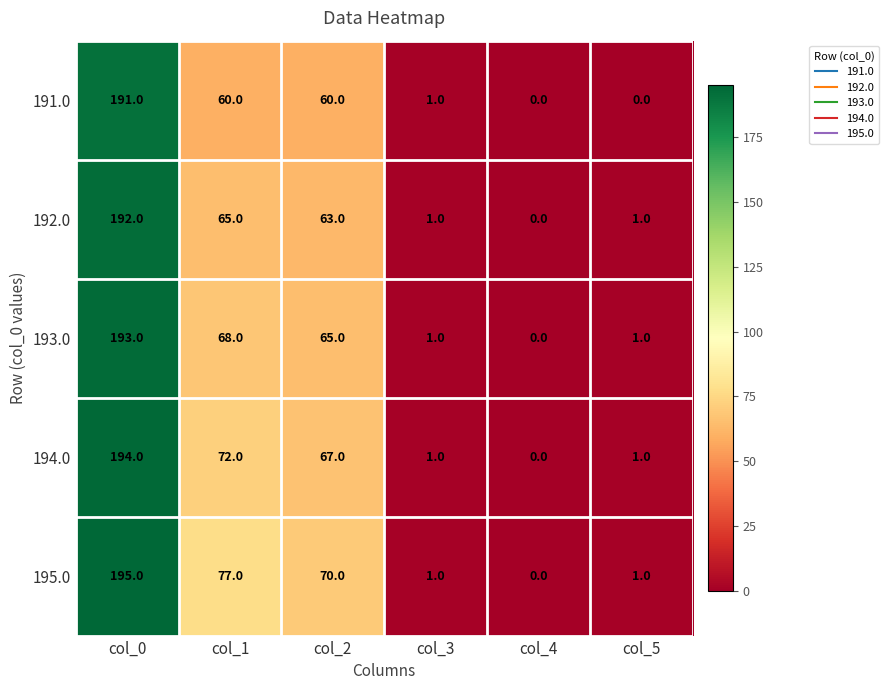

What is the spread (max minus min) of values at col_2?

10